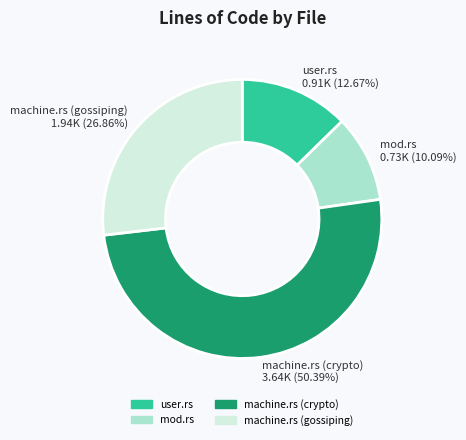

To the nearest percent, what is the combined percentage of user.rs and mod.rs?

23%